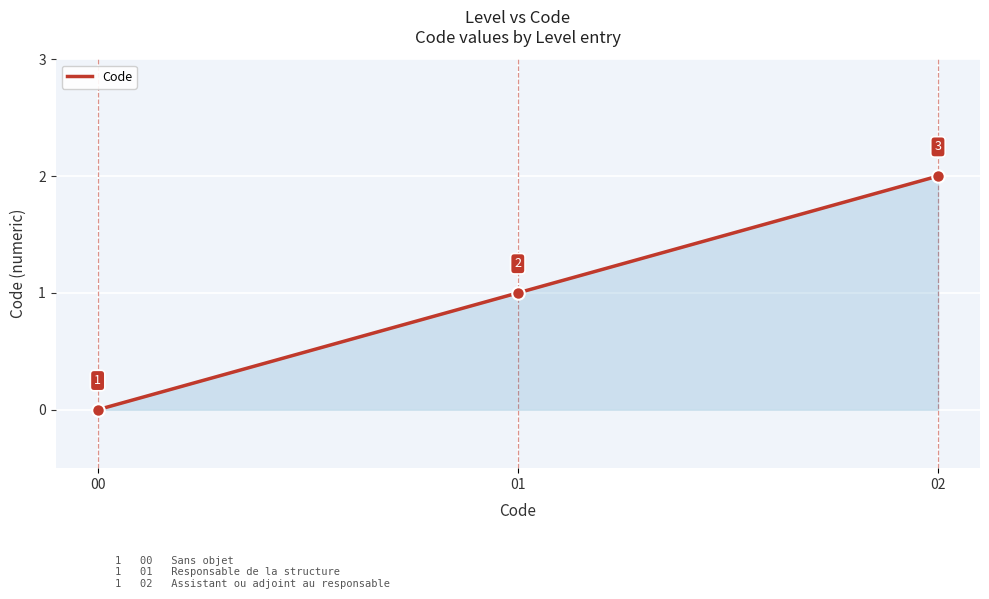

Approximately how many times larger is the value at 02 compared to 01?

2.0